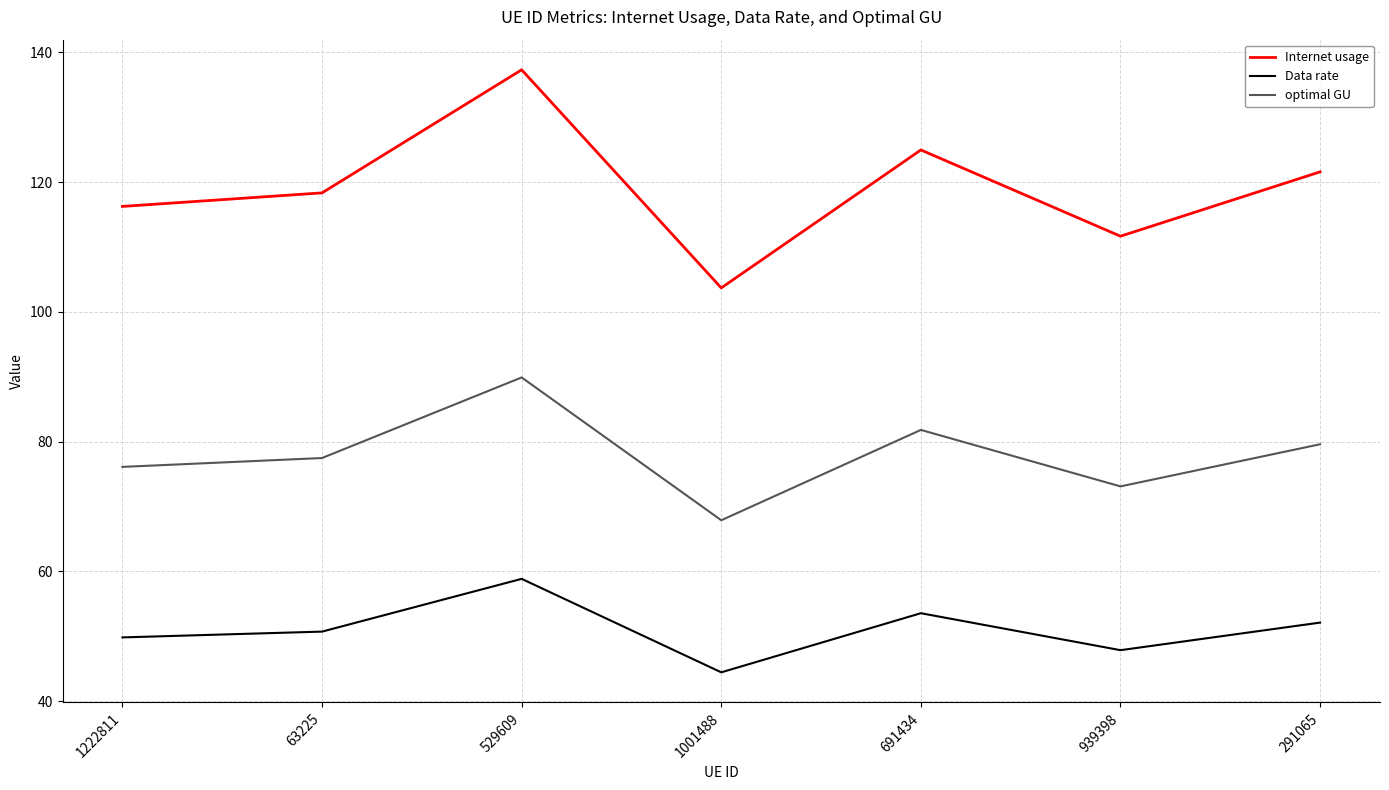

True or false: Internet usage and Data rate cross at least once.

False